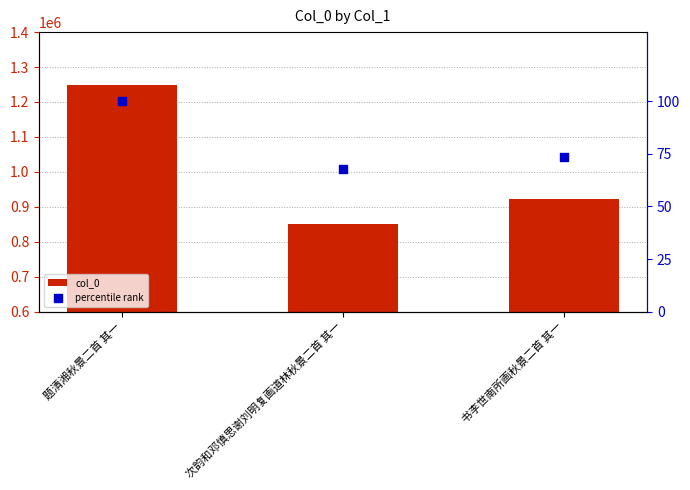

What are all the series names shown in the legend?

col_0, percentile rank